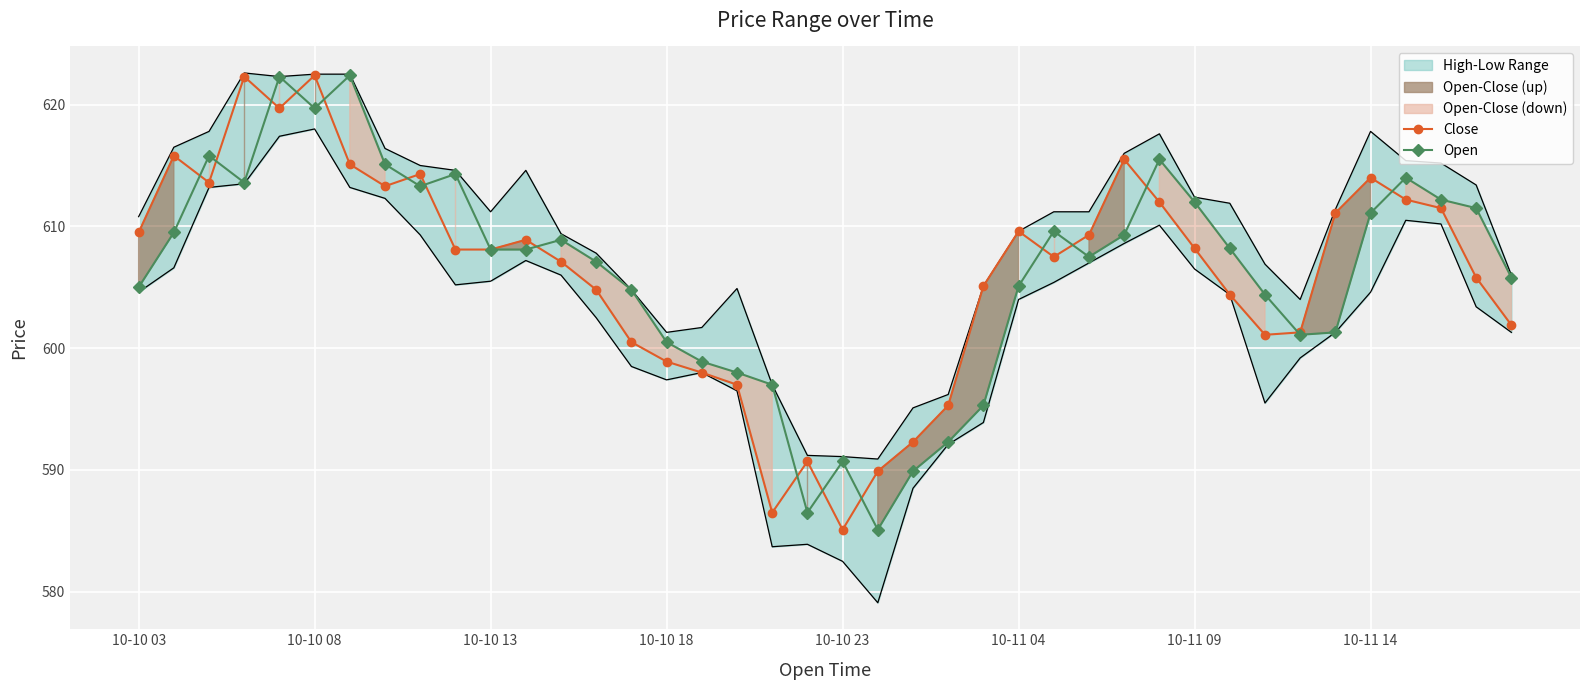

What is the difference between the highest and lowest values at 33?

0.2